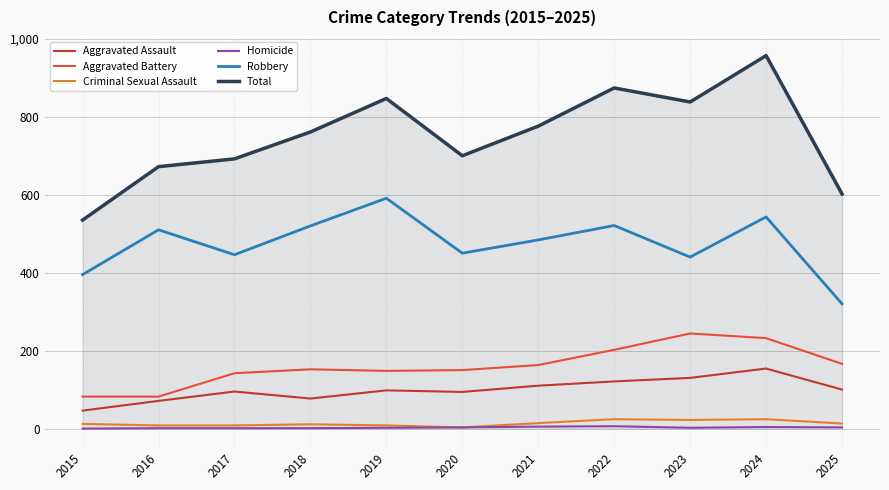

What is the sum of all Aggravated Battery values?

1763